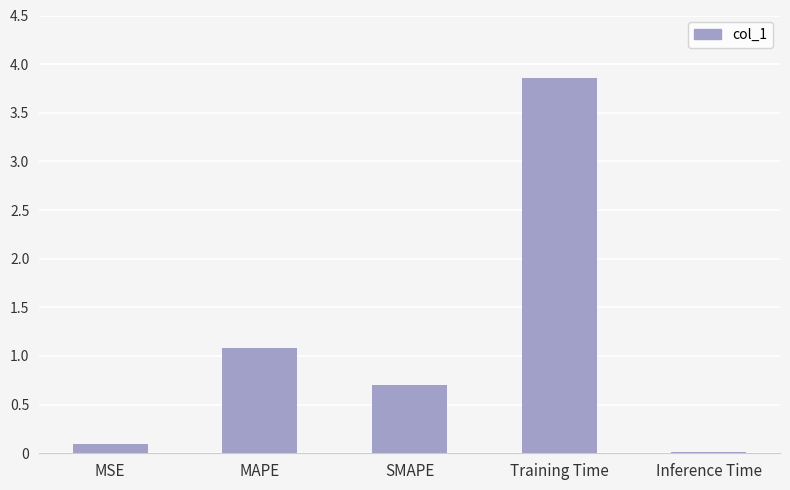

What is the sum of the values at Inference Time and Training Time?

3.9